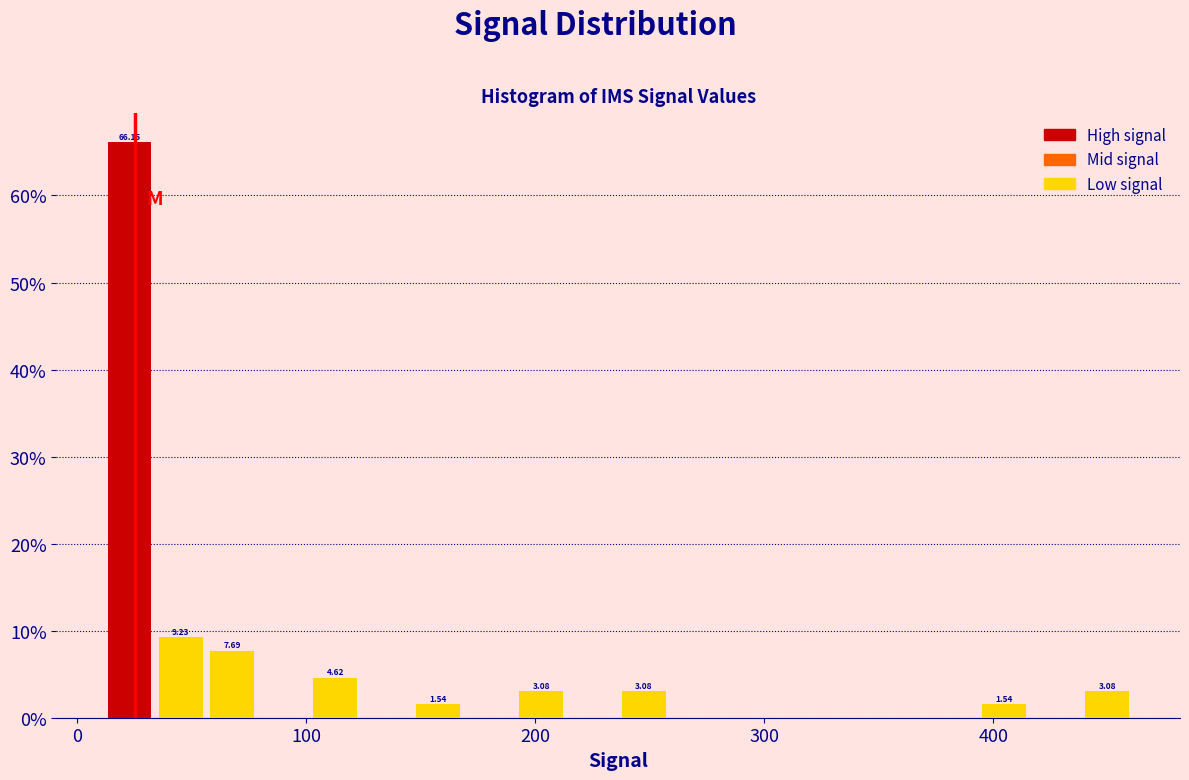

Around what value on the x-axis is the tallest bar? Give the approximate position of its centre, as read against the axis.

20